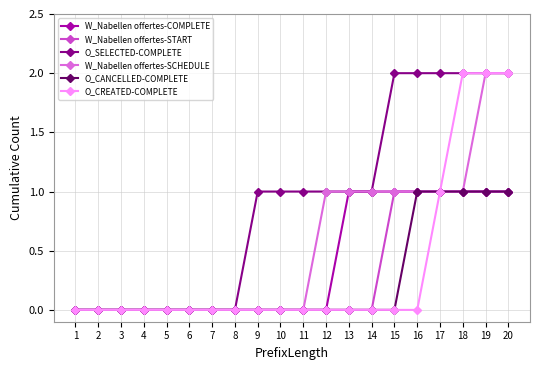

What is the total value across all series at 13?

3